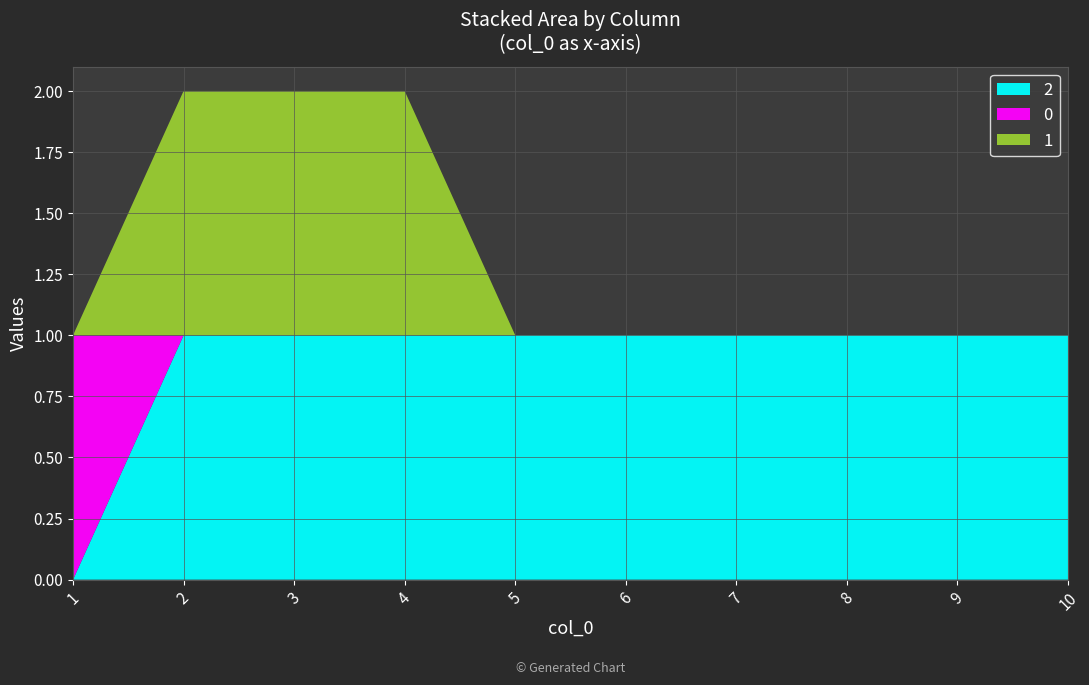

Reading left to right, transcribe all the data shown in this chart.

2: 1=0	2=1	3=1	4=1	5=1	6=1	7=1	8=1	9=1	10=1
0: 1=1	2=0	3=0	4=0	5=0	6=0	7=0	8=0	9=0	10=0
1: 1=0	2=1	3=1	4=1	5=0	6=0	7=0	8=0	9=0	10=0